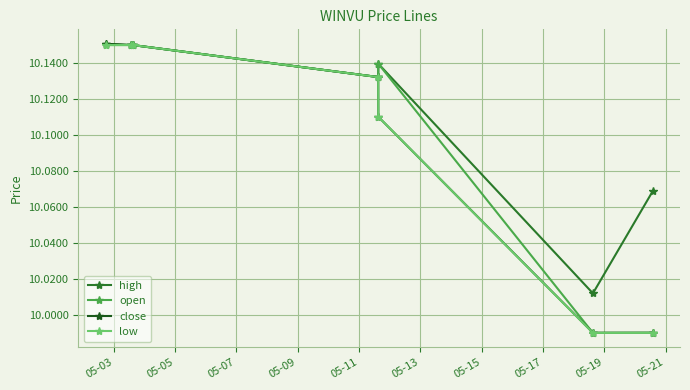

What is the smallest value displayed?

10.0